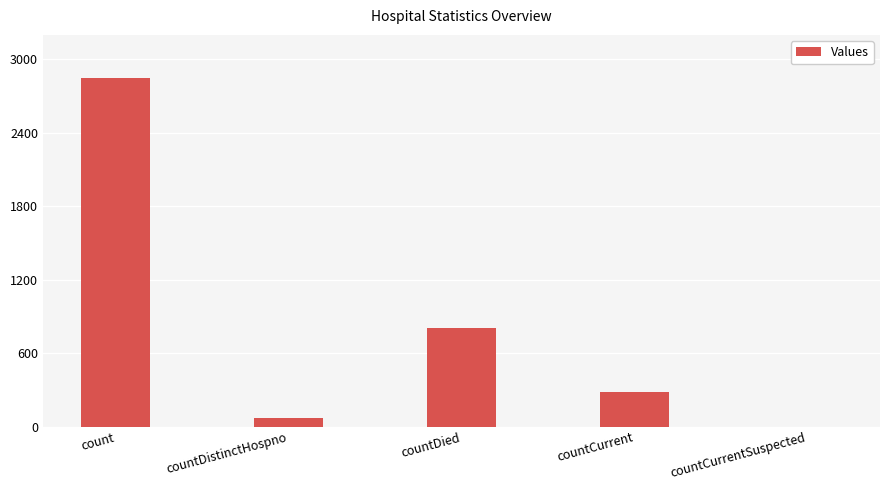

The value at countCurrent is 278. True or false?

True